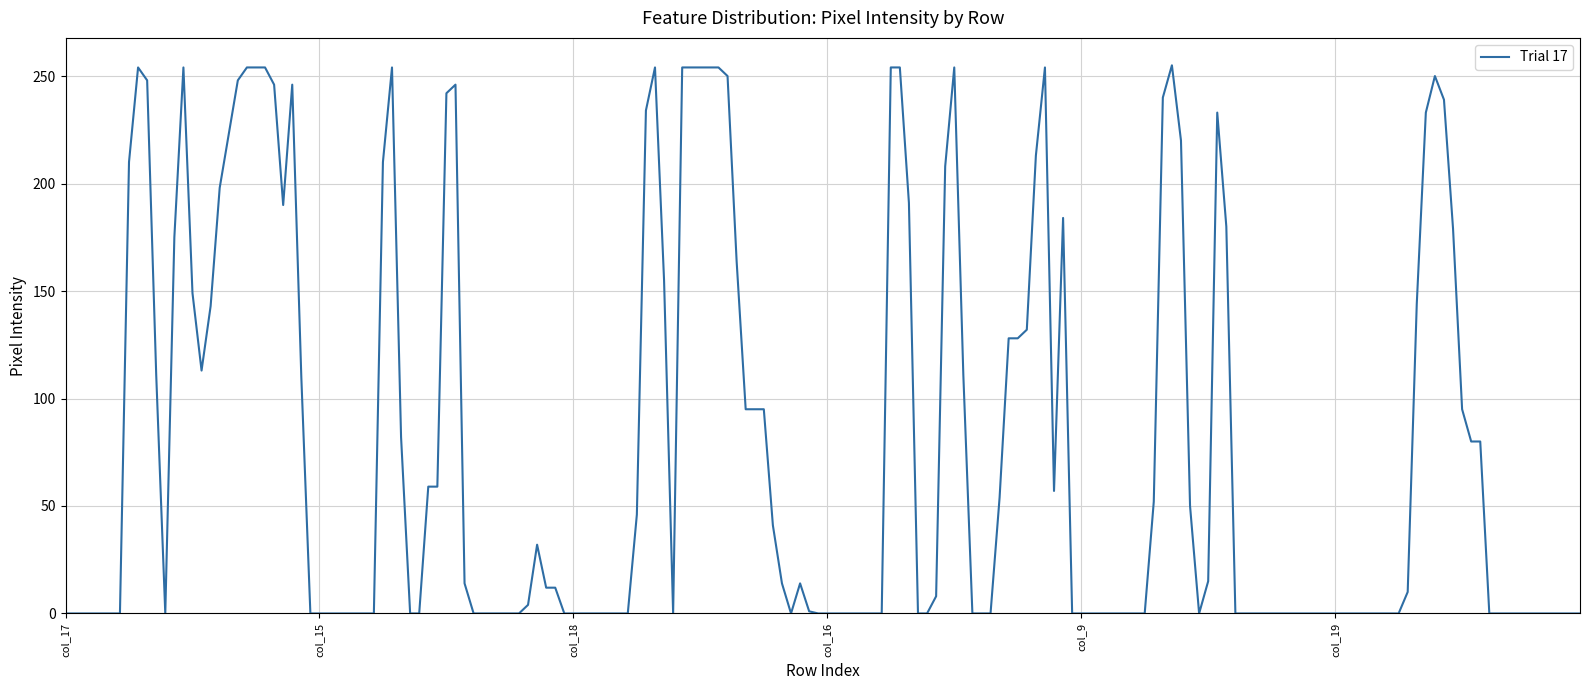

What is the greatest value displayed?

255